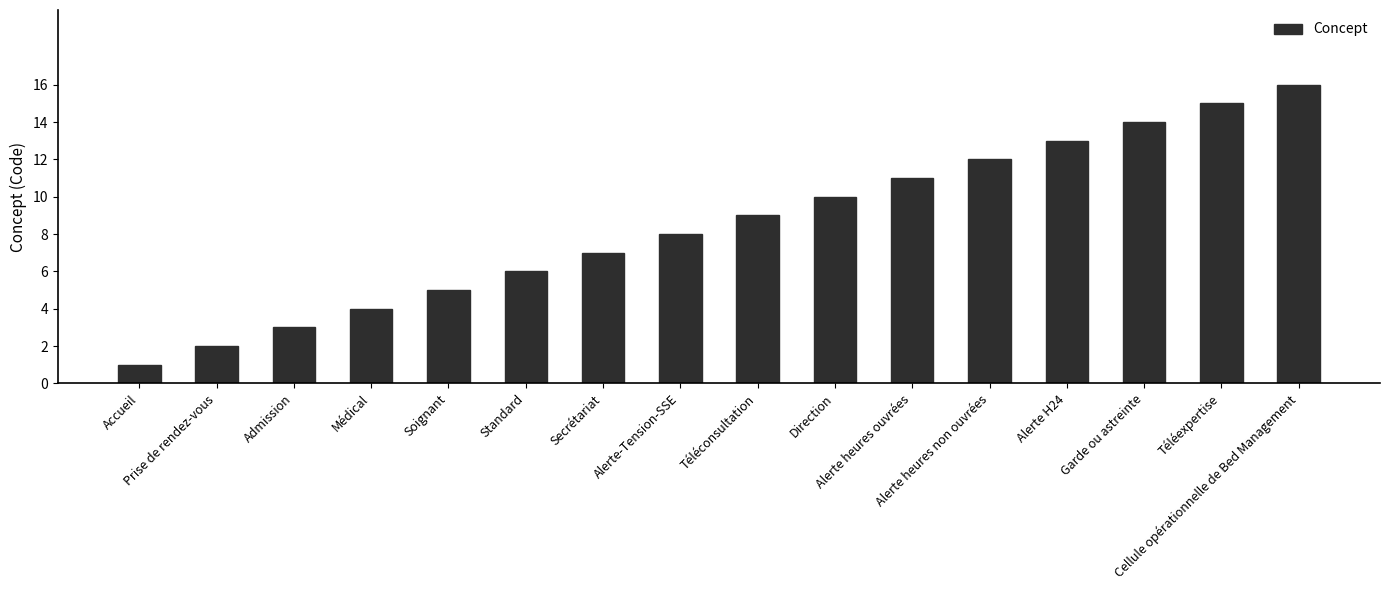

What is the label of the 2nd bar from the left?

Prise de rendez-vous